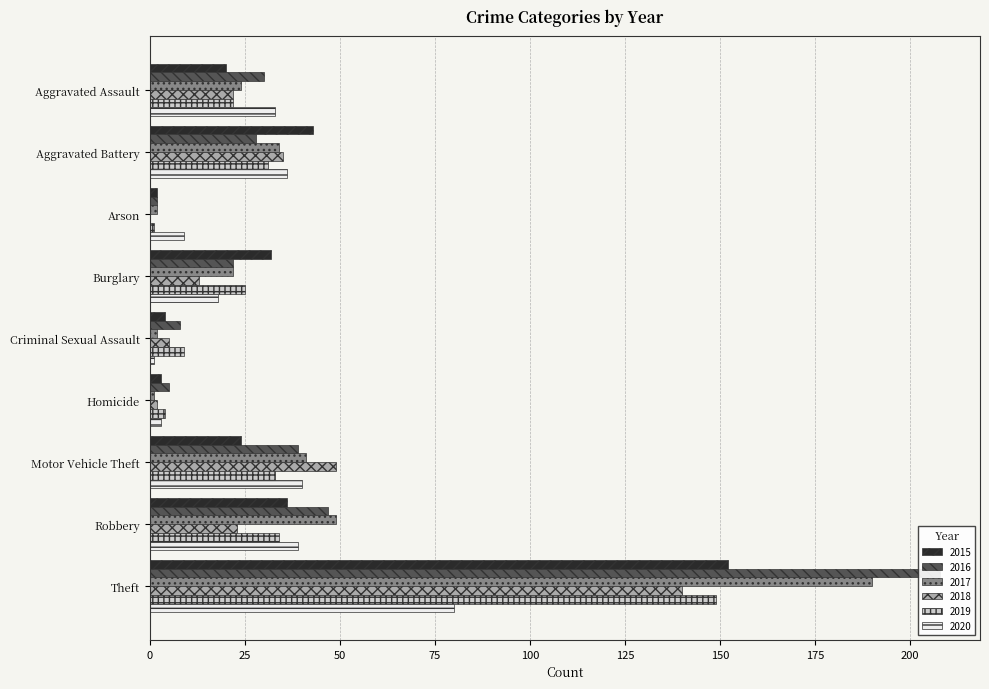

What value does the 2017 series have at Homicide?

1